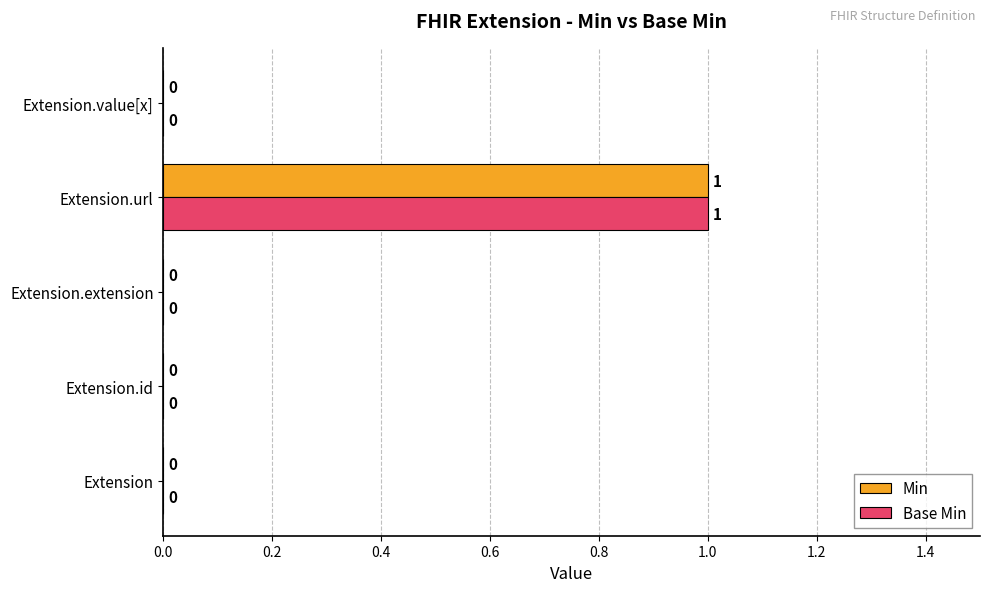

How many distinct data groups are displayed?

2